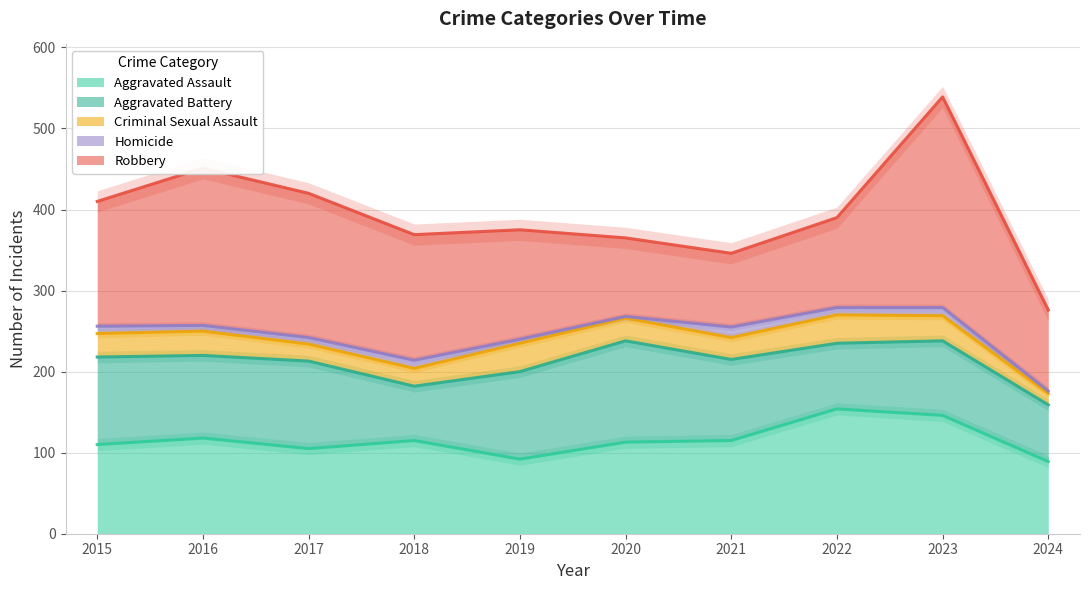

The Aggravated Assault series shows 110 at 2015. True or false?

True